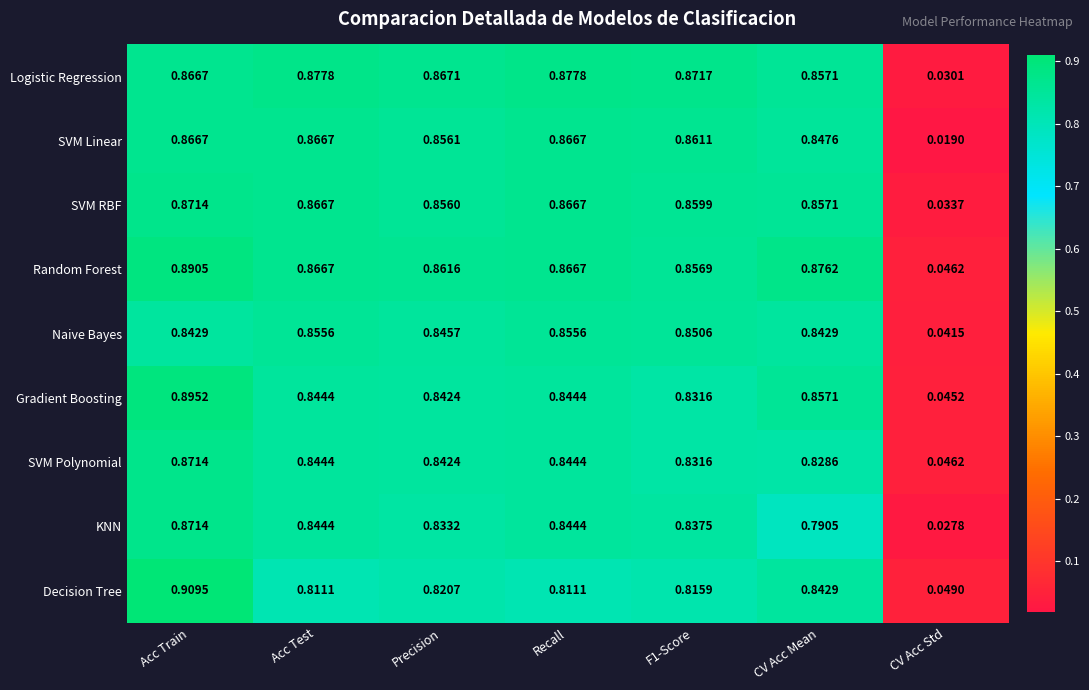

Is the value of SVM Polynomial at F1-Score greater than the value of Naive Bayes at CV Acc Std?

Yes